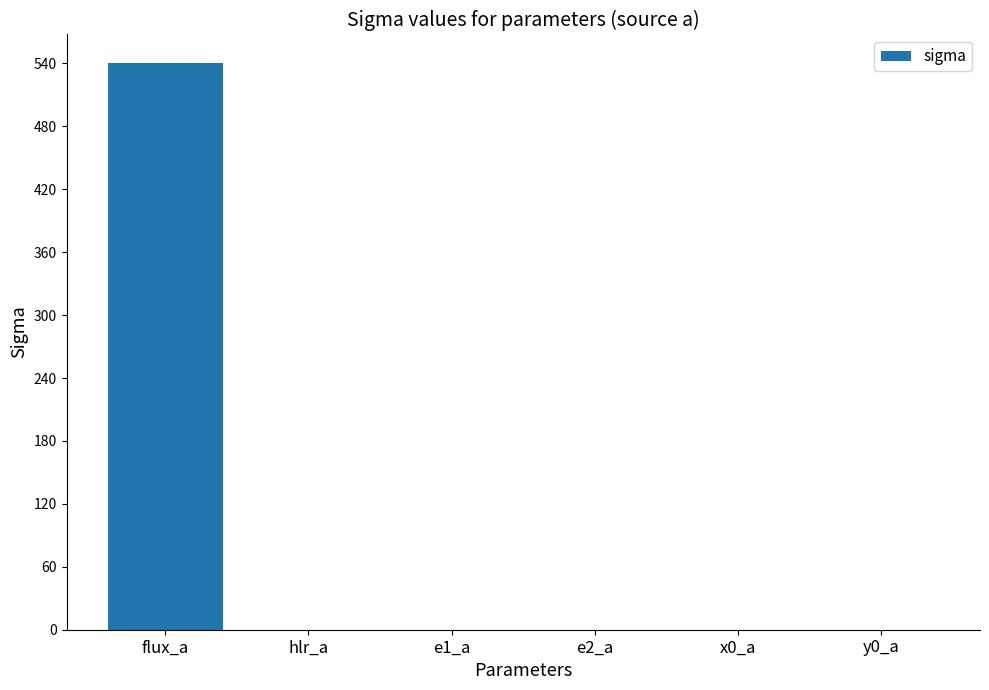

Between flux_a and x0_a, which is larger?

flux_a